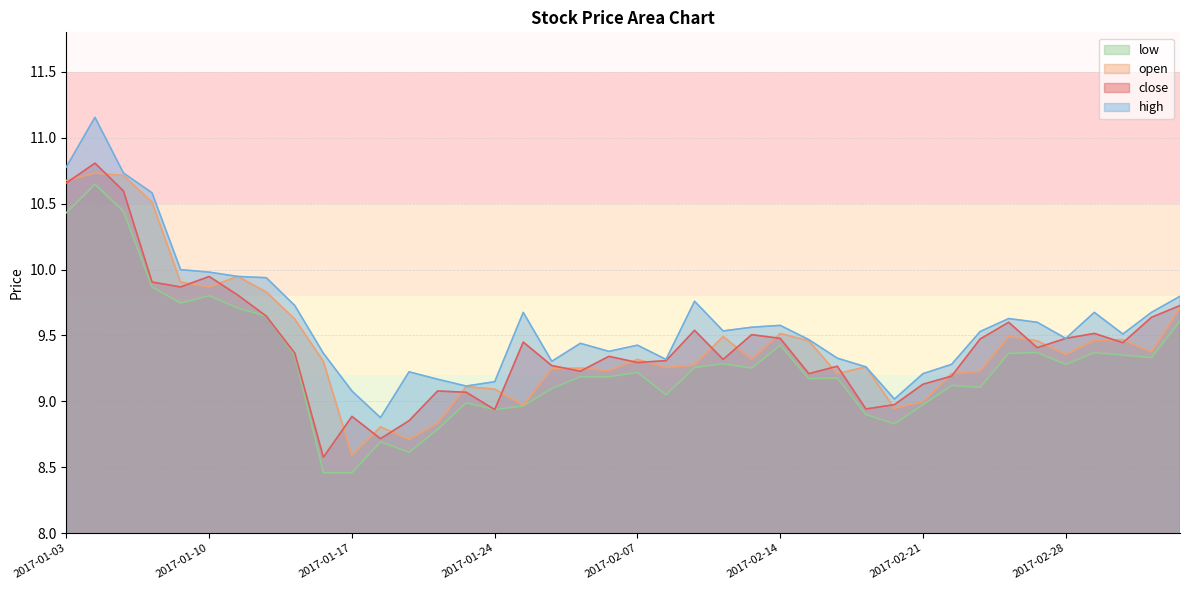

Does the chart display data point markers on the line(s)?

No